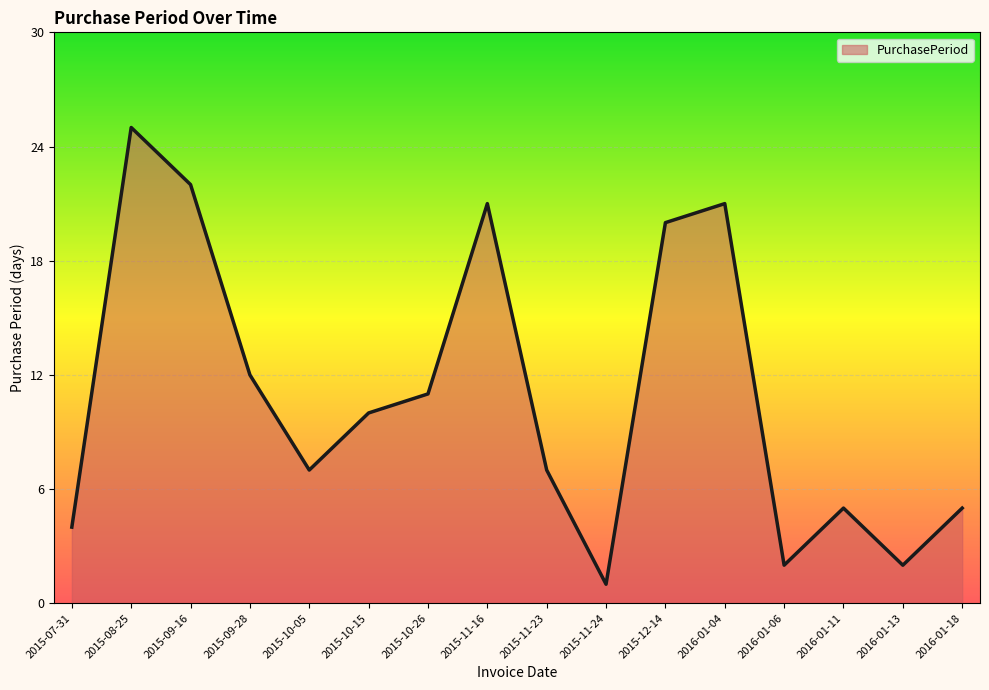

At which category does the data reach its first local peak?

2015-08-25